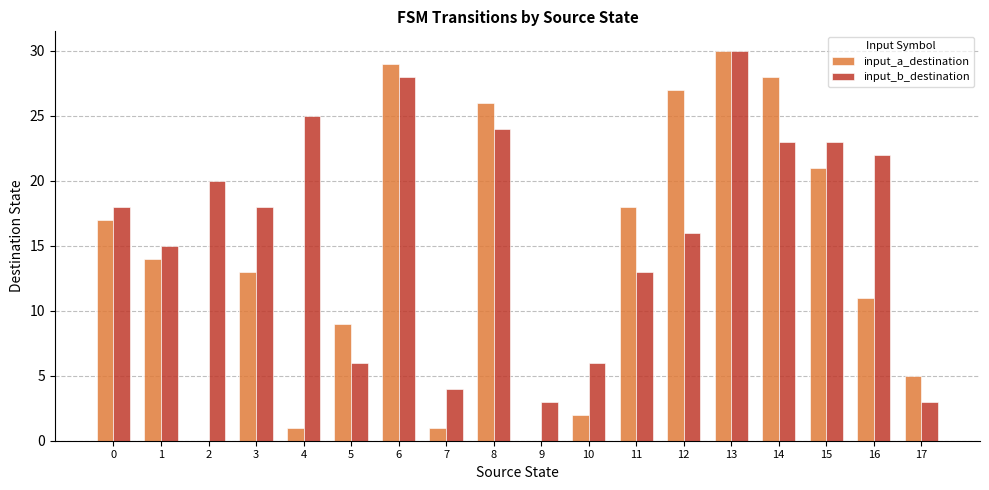

At which category is the sum across all series the highest?

13